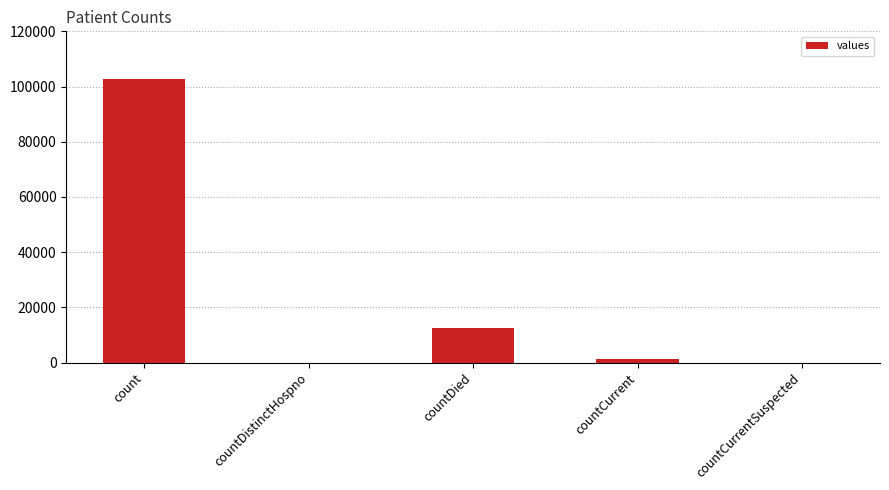

Which category has the highest value across all series?

count